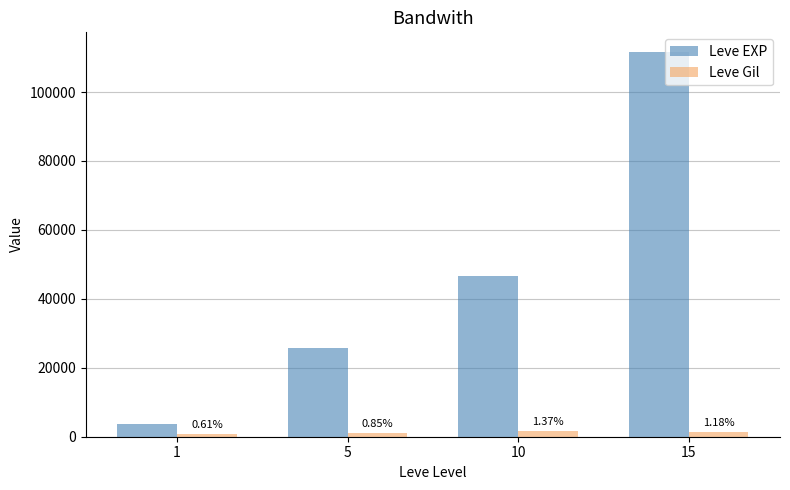

Between 1 and 5, which series saw the biggest shift?

Leve EXP